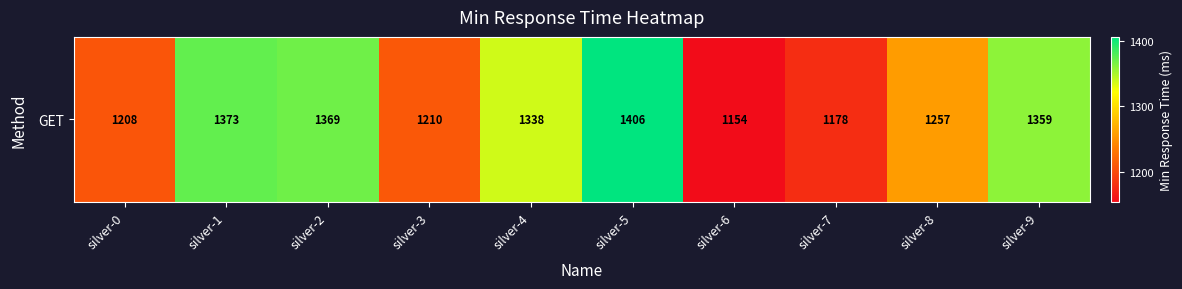

Rank the categories by value from highest to lowest.

silver-5, silver-1, silver-2, silver-9, silver-4, silver-8, silver-3, silver-0, silver-7, silver-6